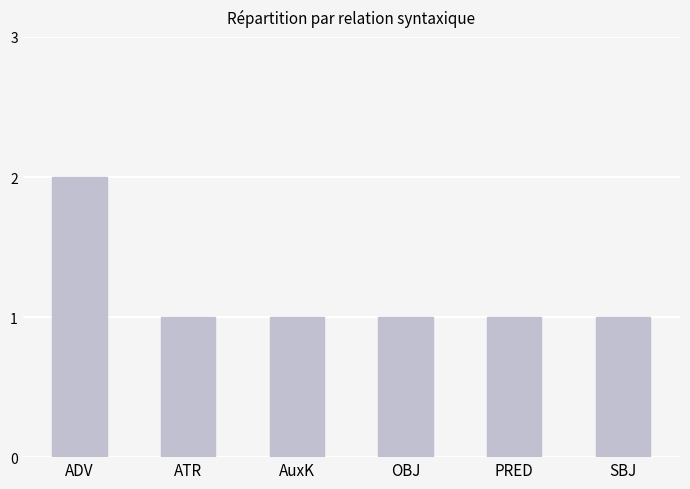

What position from the right is SBJ?

1